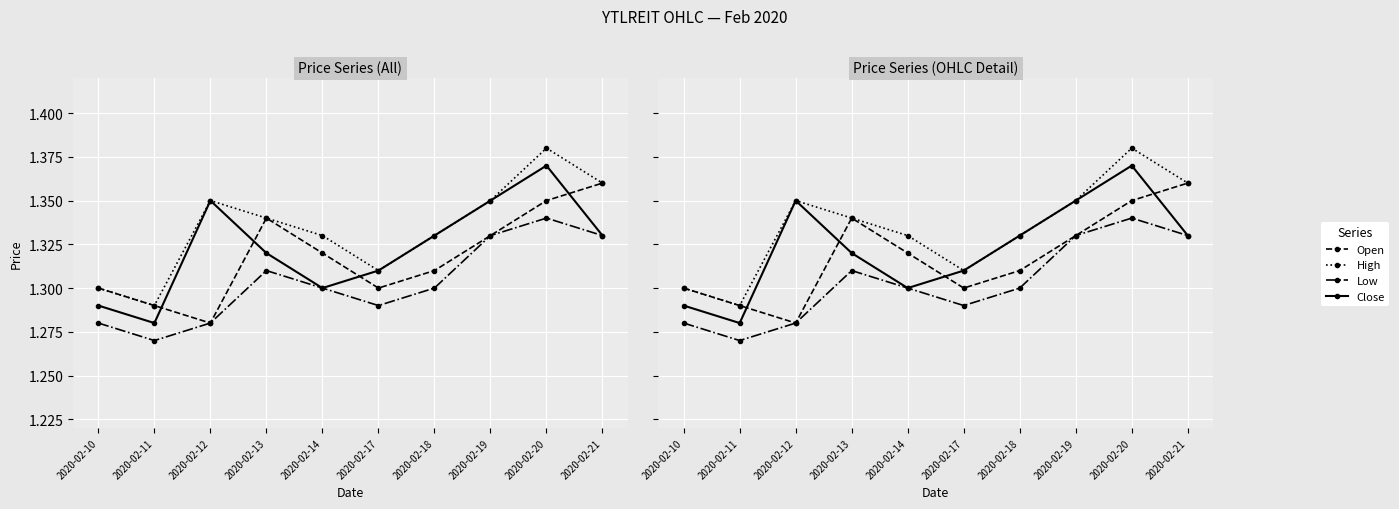

The Low series shows 1.3 at 2020-02-18. True or false?

True